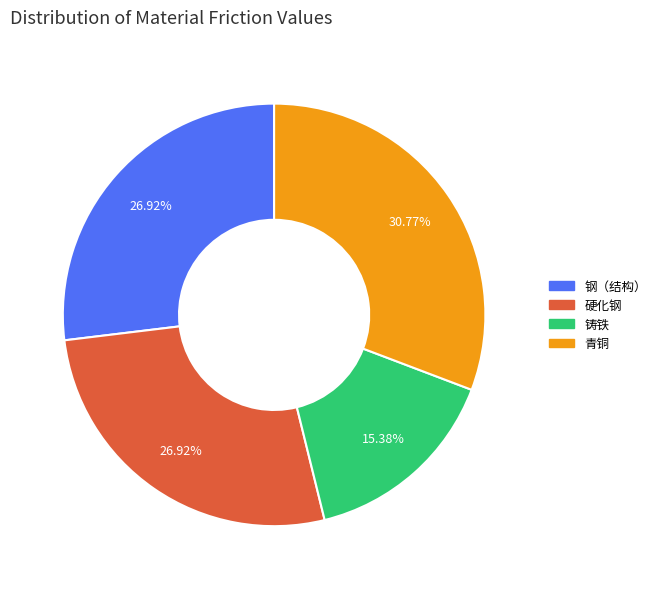

To the nearest percent, what is the difference between the largest and smallest slice percentages?

15%